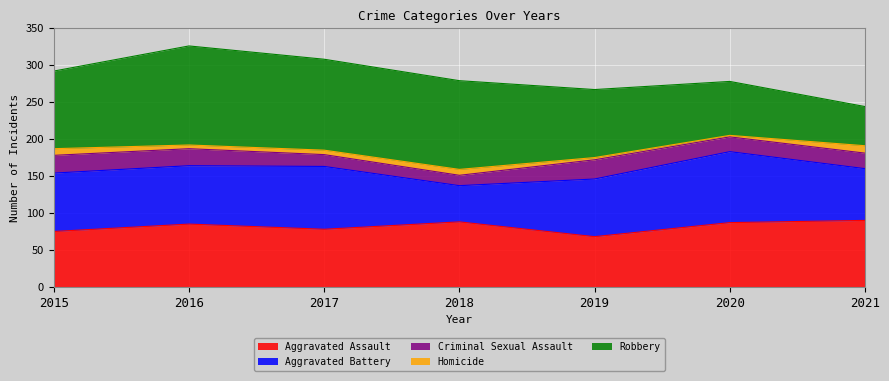

At which label is Homicide closest to 6?

2017